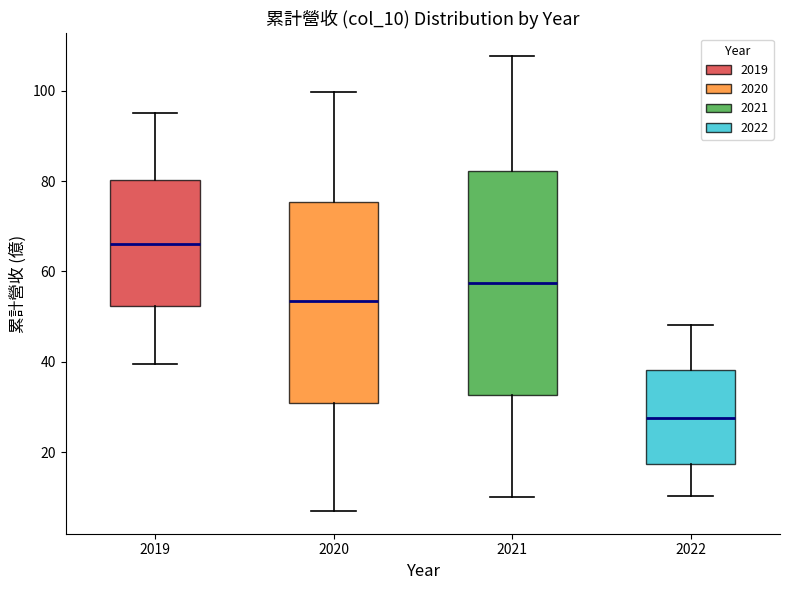

Reading left to right, transcribe this box plot: for each box, give where its median line is, the range the box spans, and where its two whiskers end, as read against the y-axis. The values are not printed on the chart, so give them approximately, as read against the axis.

2019: median 66, box 52 to 80, whiskers 40 to 96
2020: median 54, box 30 to 76, whiskers 6 to 100
2021: median 58, box 32 to 82, whiskers 10 to 108
2022: median 28, box 18 to 38, whiskers 10 to 48